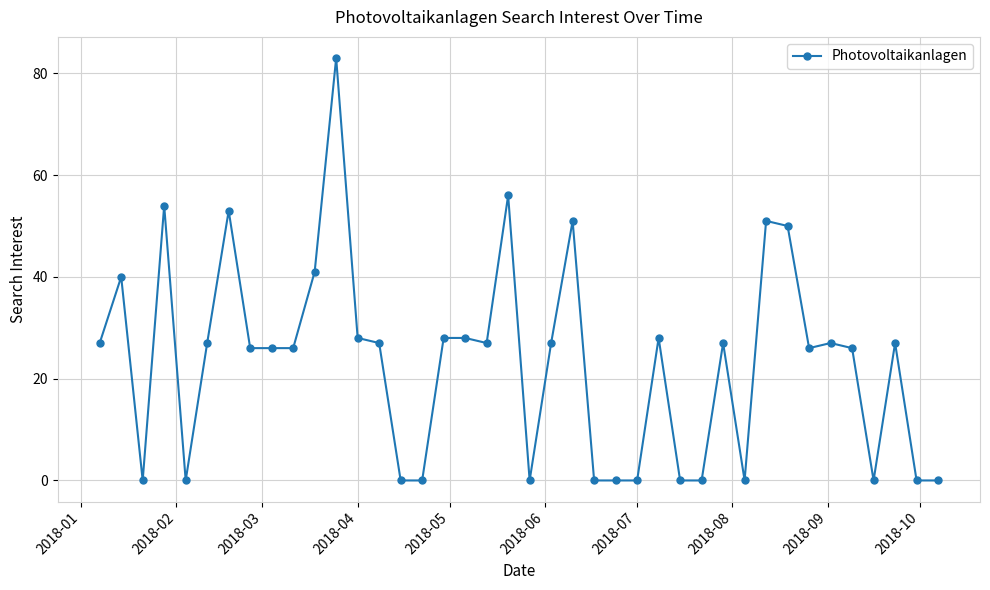

True or false: the data has more than 2 interior local peaks.

True